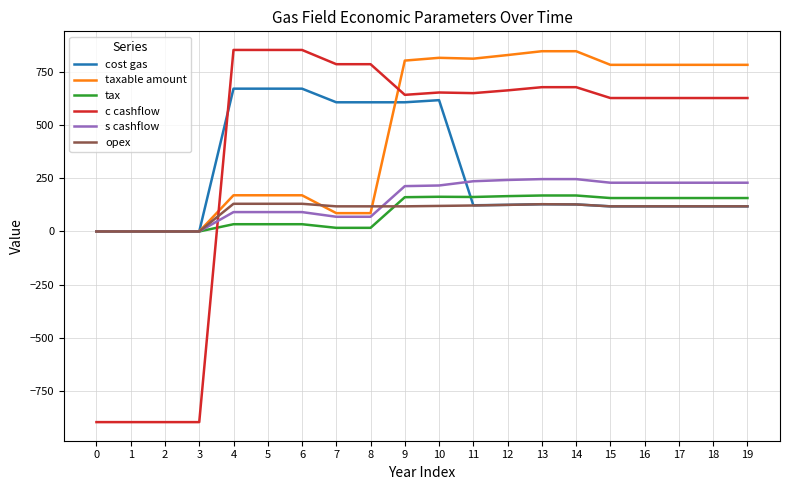

Between 1 and 19, which series saw the biggest shift?

c cashflow